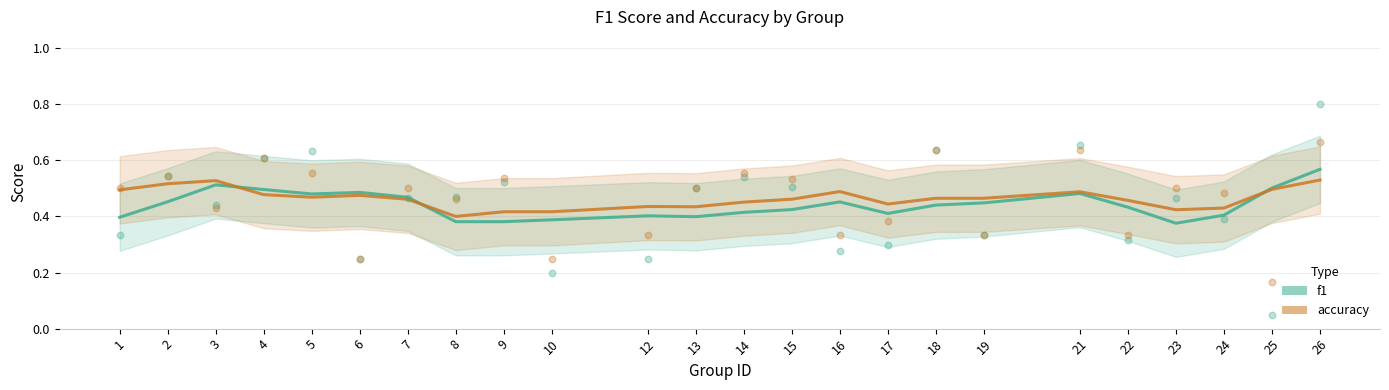

Is the value of f1 at 25 greater than the value of accuracy at 10?

Yes